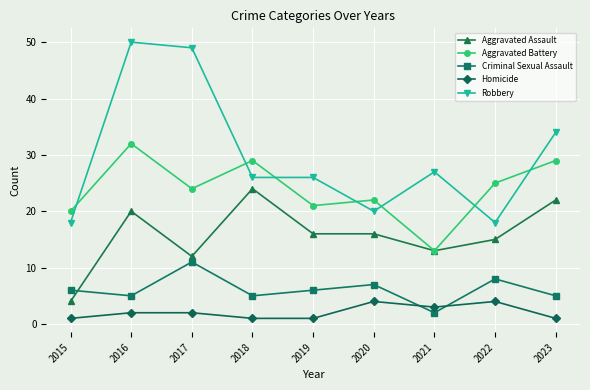

How many lines are shown in the chart?

5